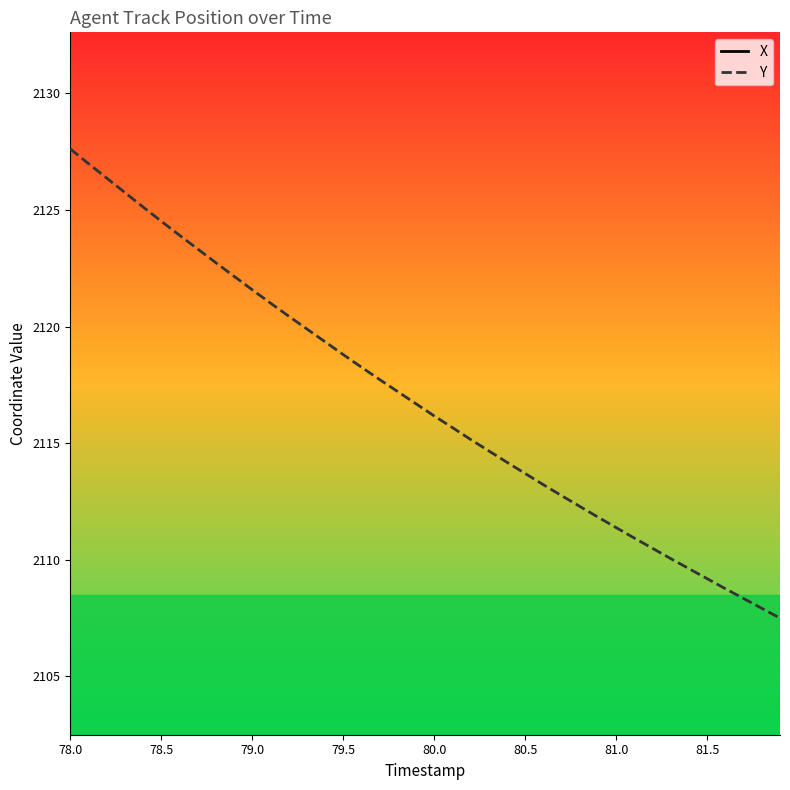

What is the smallest value displayed?

2107.5